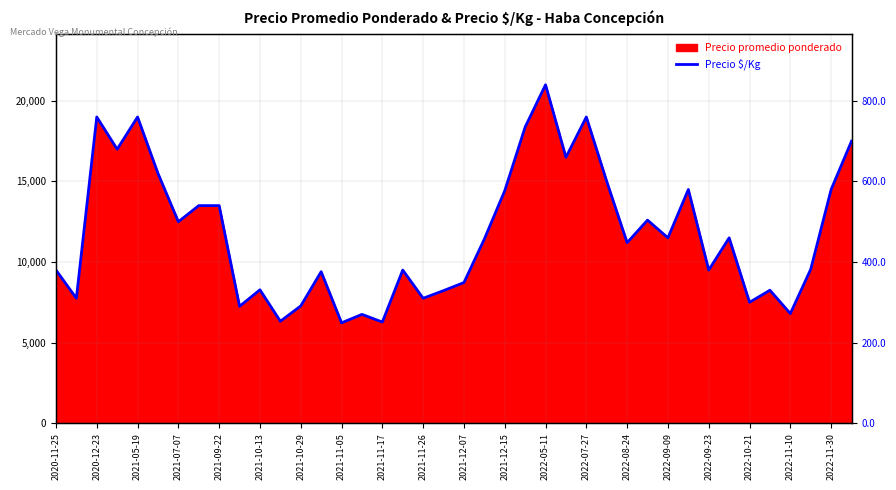

Is it true that the value at 2021-11-05 is 152?

False